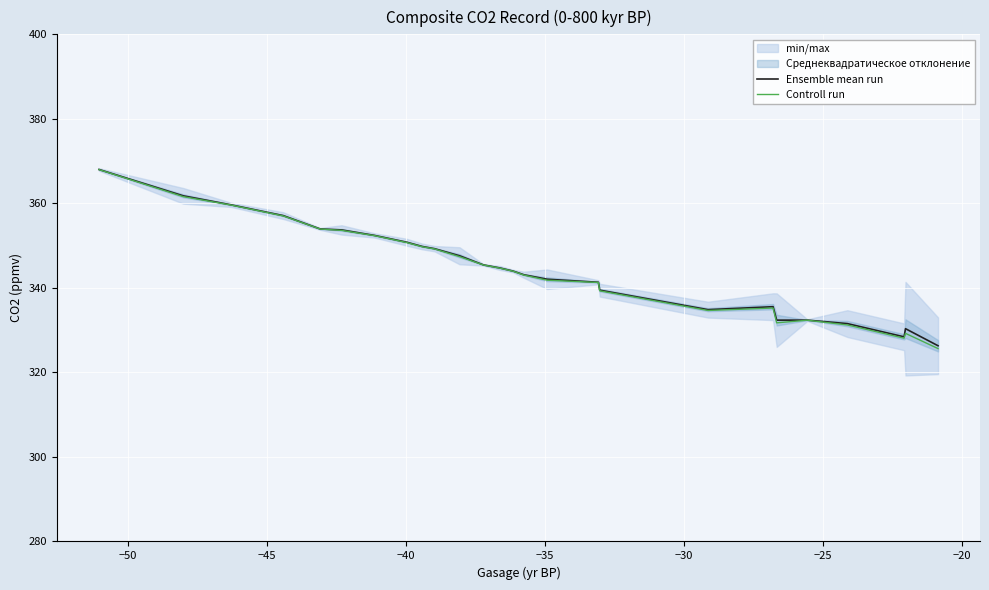

What is the minimum value for Ensemble mean run?

326.3